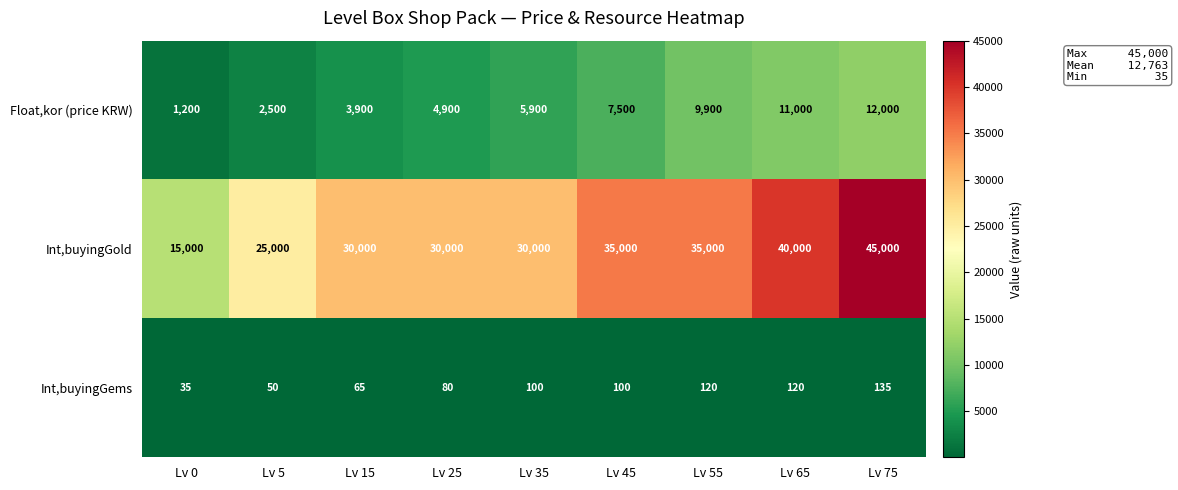

What is the difference between the maximum and minimum values in the Float,kor (price KRW) series?

10800